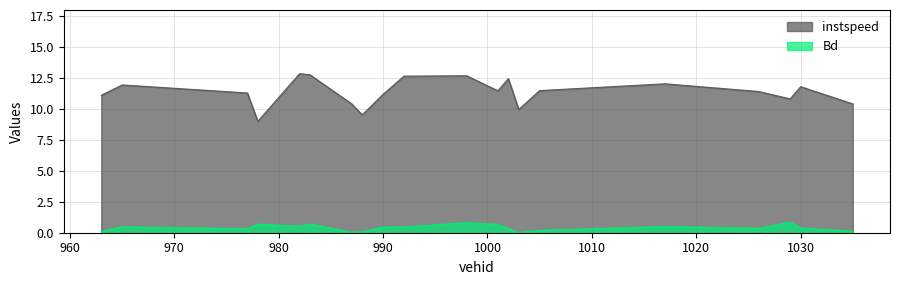

How many lines are shown in the chart?

2